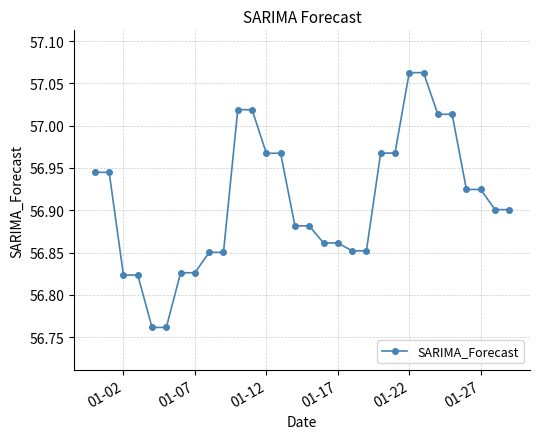

True or false: there are more than 2 points higher than both neighbors.

True